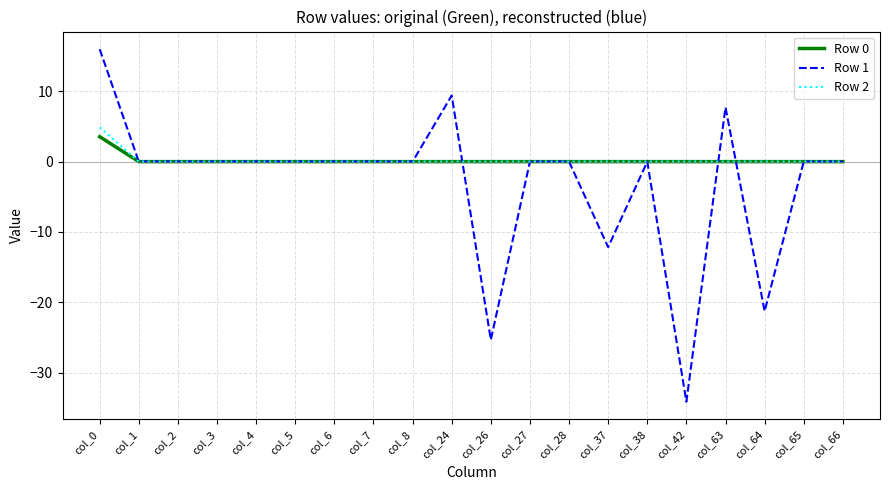

Reading right to left, list all the values displayed in this chart.

Row 0: 0.0	0.0	0.0	0.0	0.0	0.0	0.0	0.0	0.0	0.0	0.0	0.0	0.0	0.0	0.0	0.0	0.0	0.0	0.0	3.5
Row 1: 0.0	0.0	-21.3	7.7	-34.2	0.0	-12.2	0.0	0.0	-25.3	9.4	0.0	0.0	0.0	0.0	0.0	0.0	0.0	0.0	16.0
Row 2: 0.0	0.0	0.0	0.0	0.0	0.0	0.0	0.0	0.0	0.0	0.0	0.0	0.0	0.0	0.0	0.0	0.0	0.0	0.0	4.9